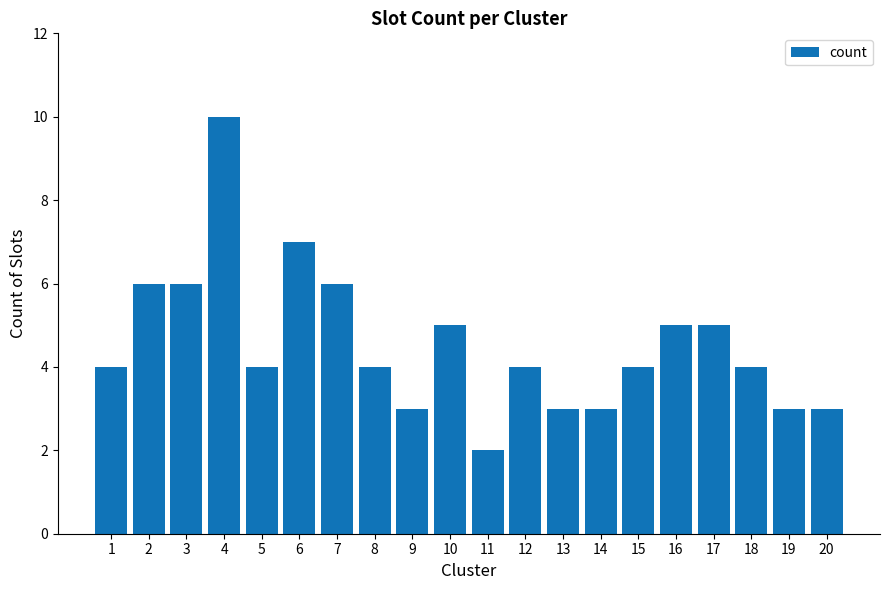

The chart shows a value of 3 at 11. True or false?

False